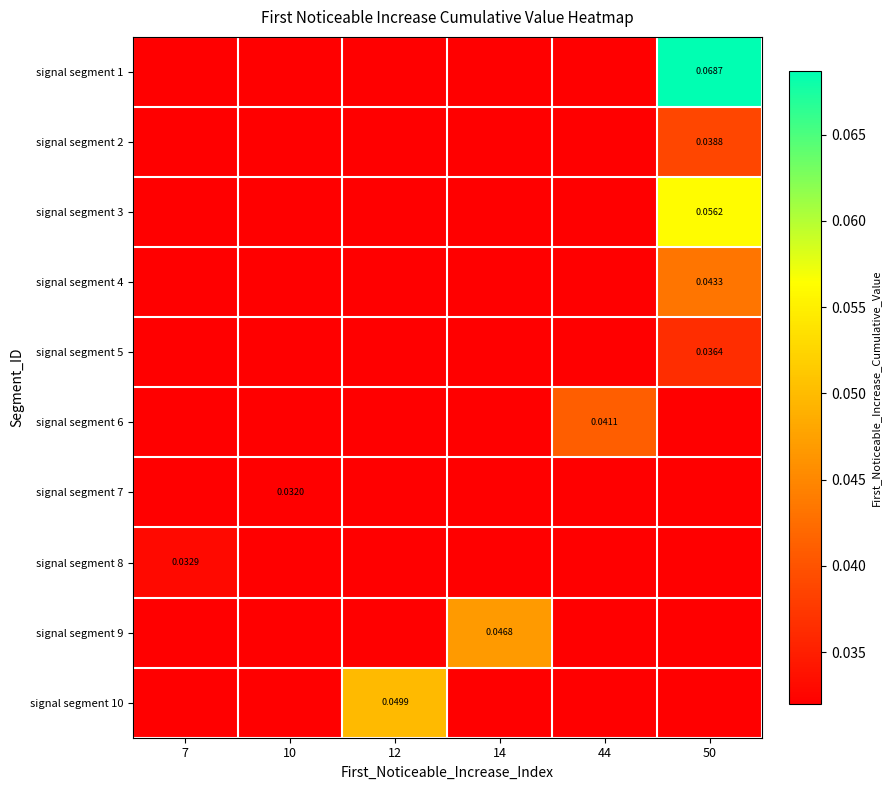

Which series has the largest range (max minus min)?

signal segment 1